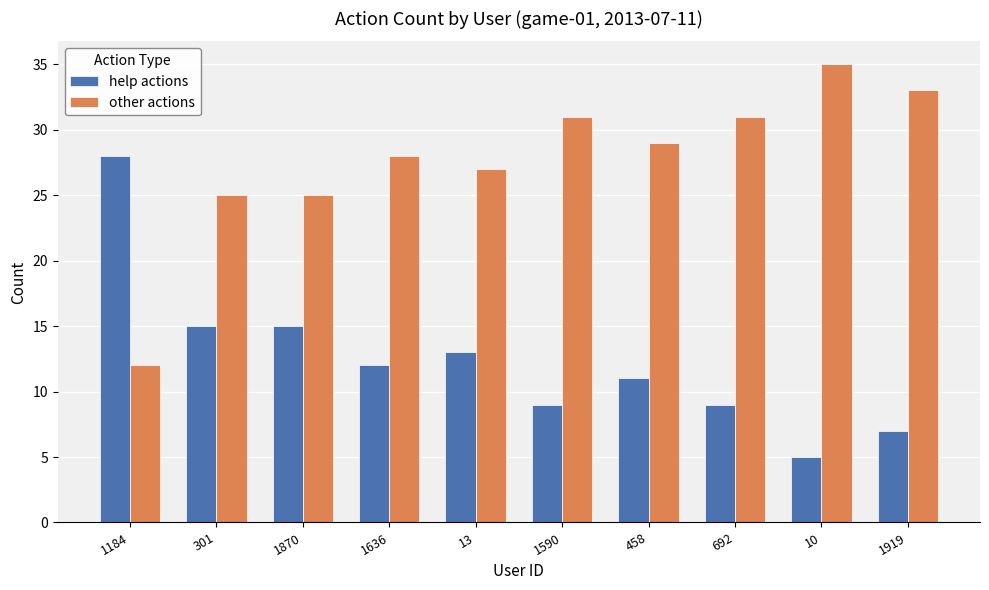

How many groups of bars are there?

10